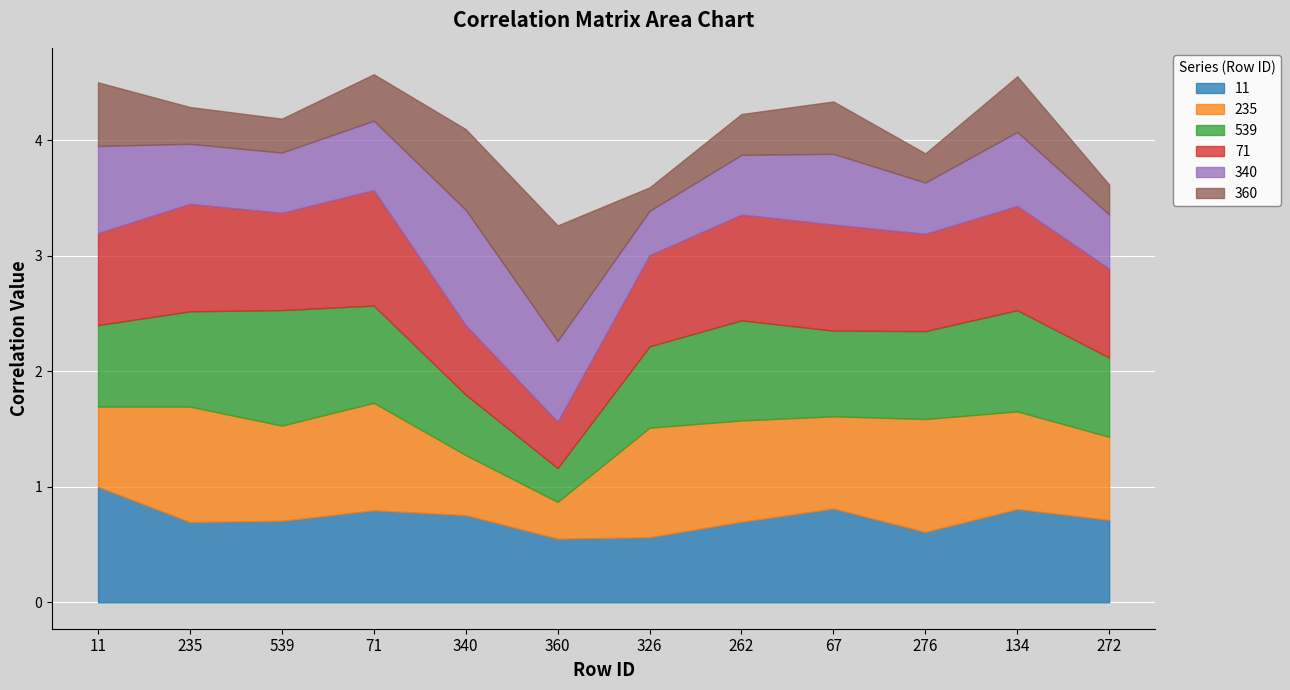

The value of 71 at 11 is 1.4. True or false?

False